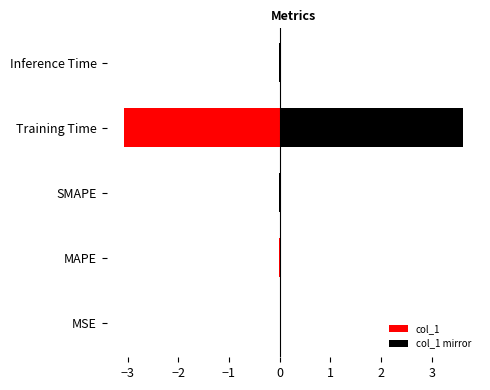

Reading right to left, extract all data points from this chart.

0.0	3.6	0.0	0.0	0.0